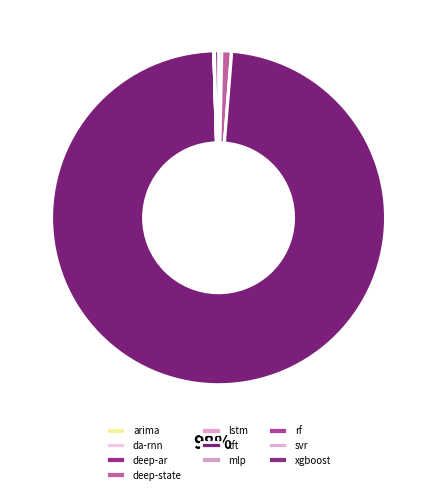

Combined, what portion of the pie is mlp and lstm?

0.1%